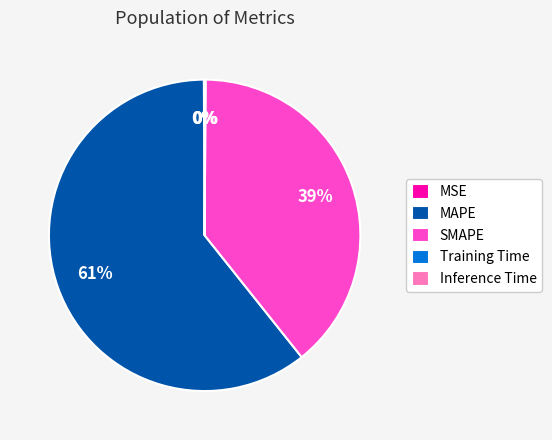

Which slice is the largest?

MAPE